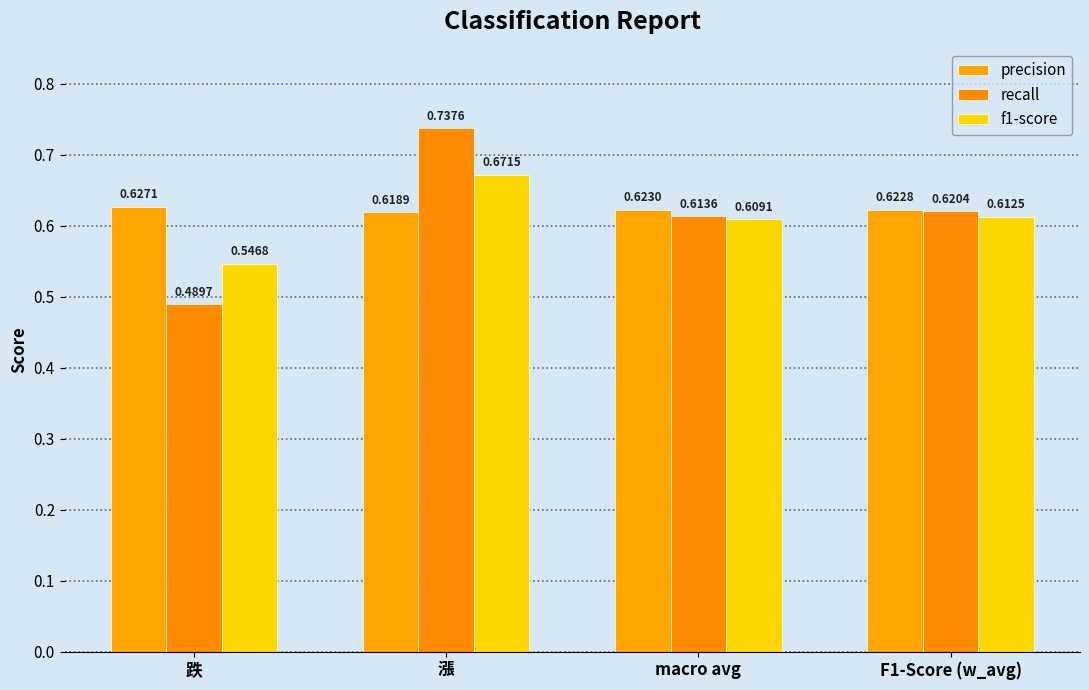

Rank the series at 跌 from lowest to highest value.

recall, f1-score, precision